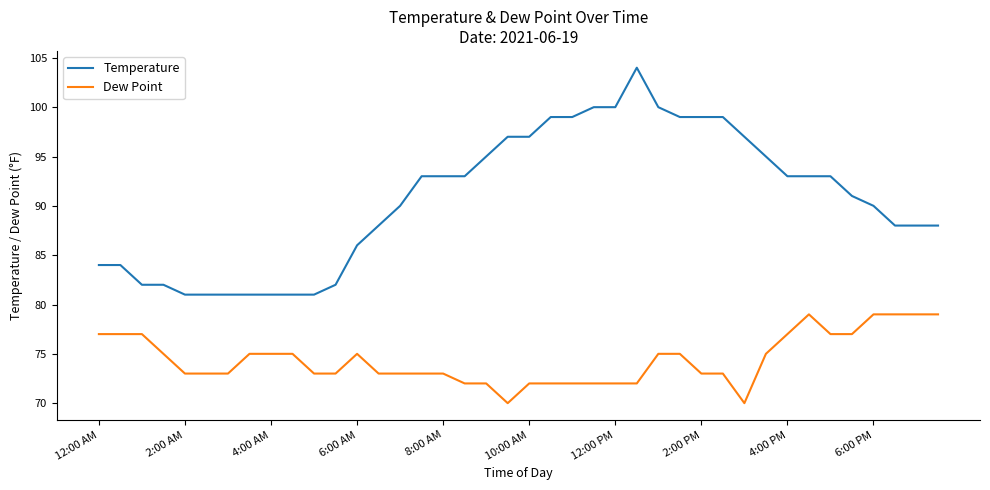

True or false: Dew Point and Temperature intersect in this chart.

False